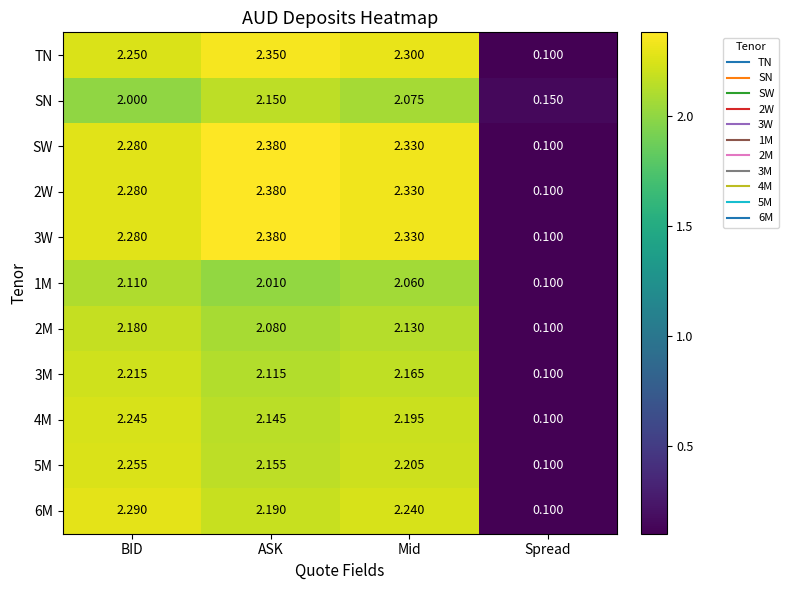

Which label corresponds to the smallest value in the chart?

Spread